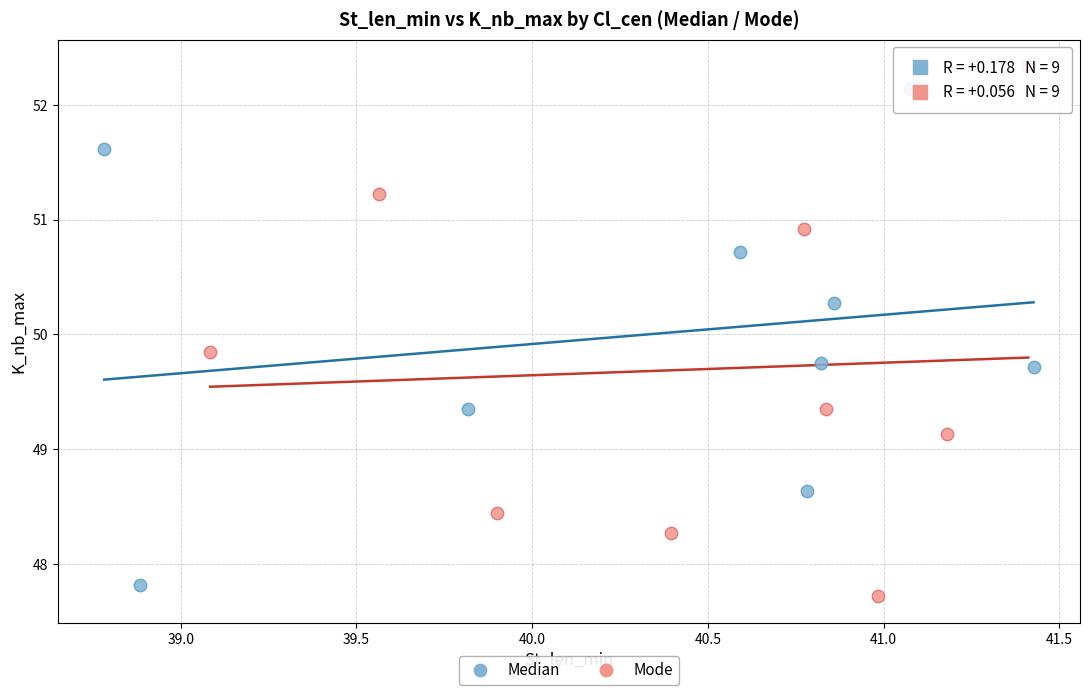

Which series has the widest spread of Y values?

Mode